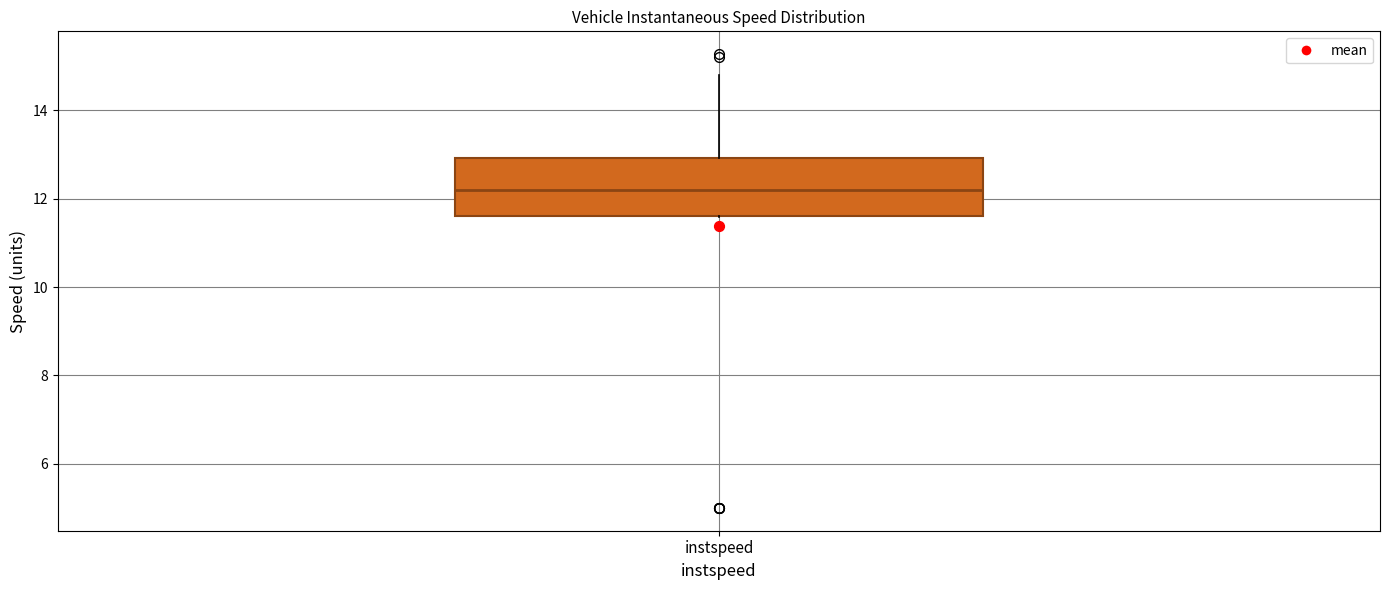

Transcribe this box plot: give where the median line is, the range the box spans, and where the two whiskers end, as read against the y-axis. The values are not printed on the chart, so give them approximately, as read against the axis.

median 12.2, box 11.6 to 13.0, whiskers 11.6 to 14.8